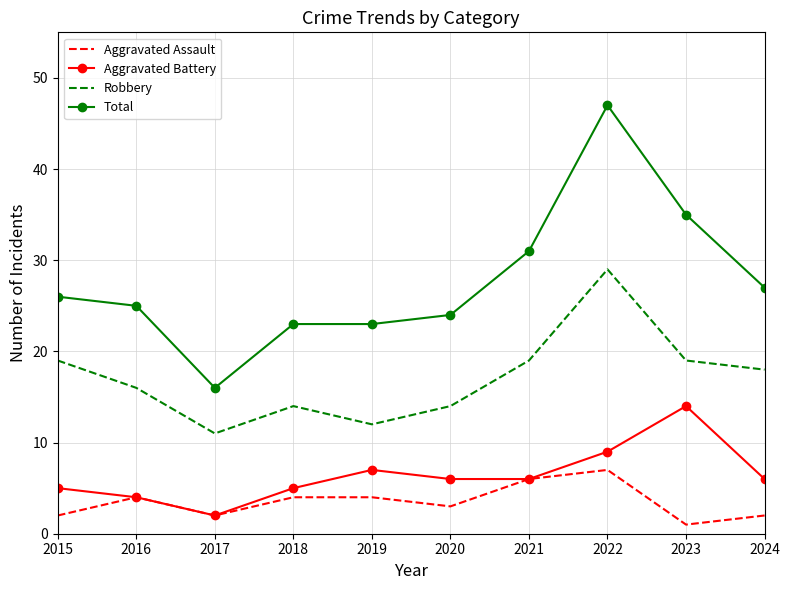

Reading left to right, list all the values displayed in this chart.

Aggravated Assault: 2015=2	2016=4	2017=2	2018=4	2019=4	2020=3	2021=6	2022=7	2023=1	2024=2
Aggravated Battery: 2015=5	2016=4	2017=2	2018=5	2019=7	2020=6	2021=6	2022=9	2023=14	2024=6
Robbery: 2015=19	2016=16	2017=11	2018=14	2019=12	2020=14	2021=19	2022=29	2023=19	2024=18
Total: 2015=26	2016=25	2017=16	2018=23	2019=23	2020=24	2021=31	2022=47	2023=35	2024=27